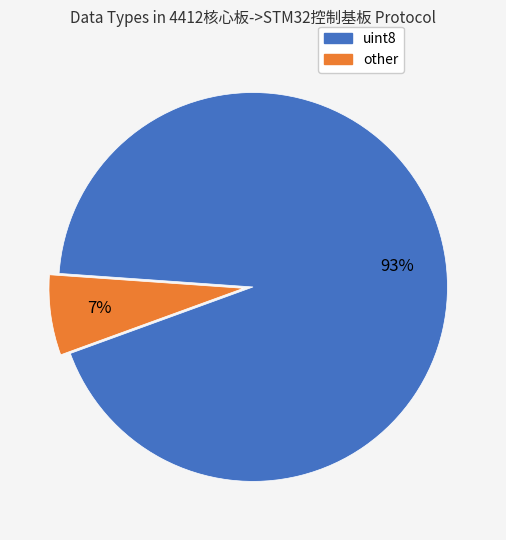

Which category has the biggest portion of the pie?

uint8